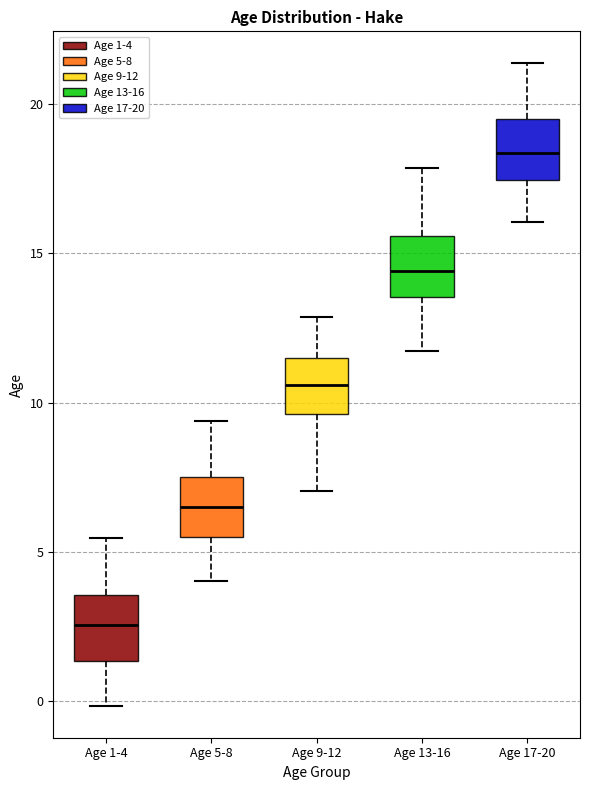

Where is the lower edge of the box for Age 9-12 on the y-axis? The values are not printed on the chart, so give them approximately, as read against the axis.

9.5